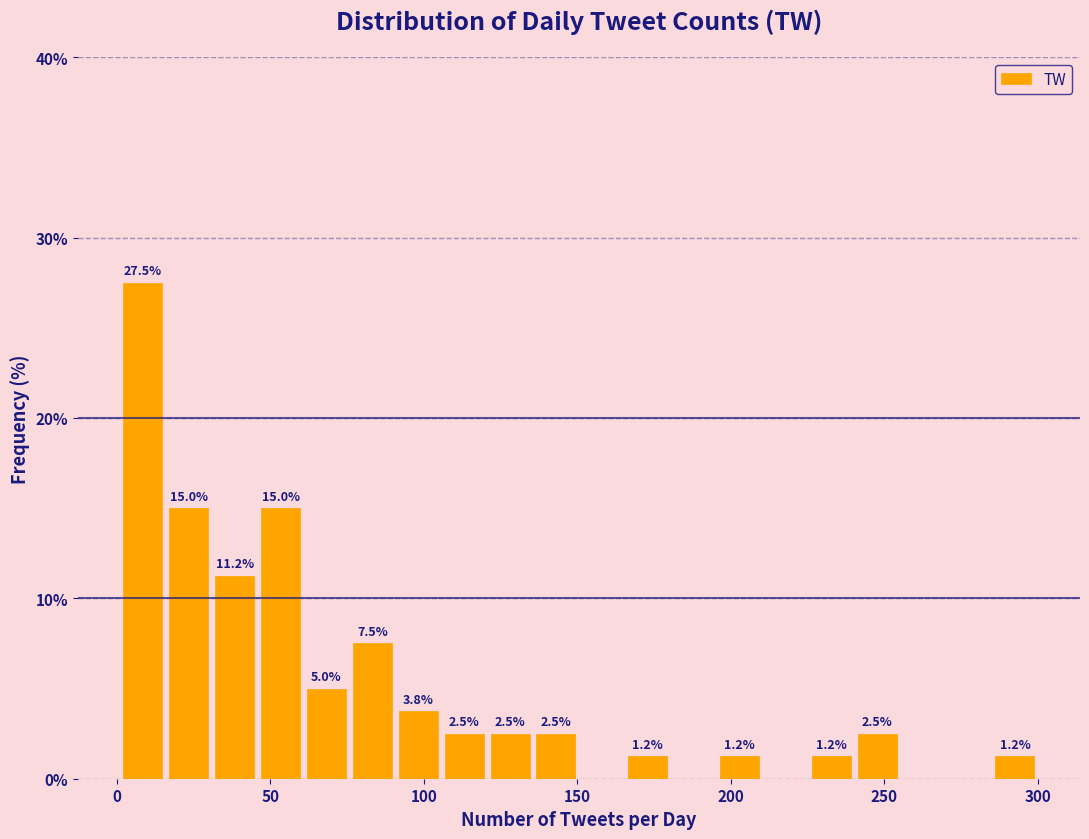

Read against the x-axis, roughly where is the centre of the tallest bar?

10